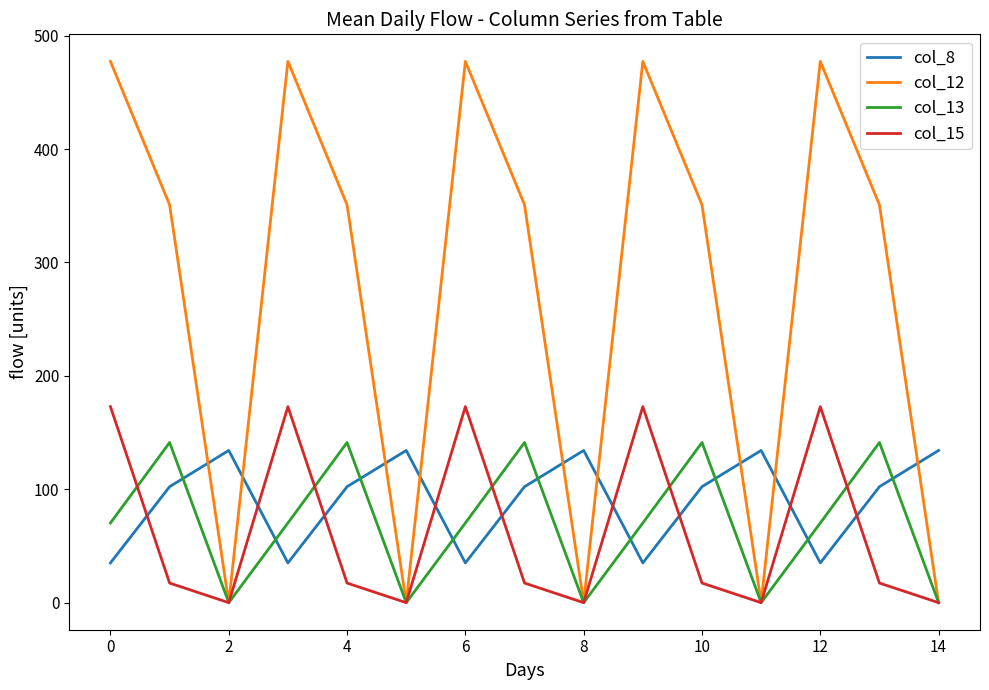

Reading right to left, transcribe all the data shown in this chart.

col_8: 134.2	102.3	35.0	134.2	102.3	35.0	134.2	102.3	35.0	134.2	102.3	35.0	134.2	102.3	35.0
col_12: 0.0	350.8	477.2	0.0	350.8	477.2	0.0	350.8	477.2	0.0	350.8	477.2	0.0	350.8	477.2
col_13: 0.0	141.2	70.2	0.0	141.2	70.2	0.0	141.2	70.2	0.0	141.2	70.2	0.0	141.2	70.2
col_15: 0.0	17.3	172.8	0.0	17.3	172.8	0.0	17.3	172.8	0.0	17.3	172.8	0.0	17.3	172.8